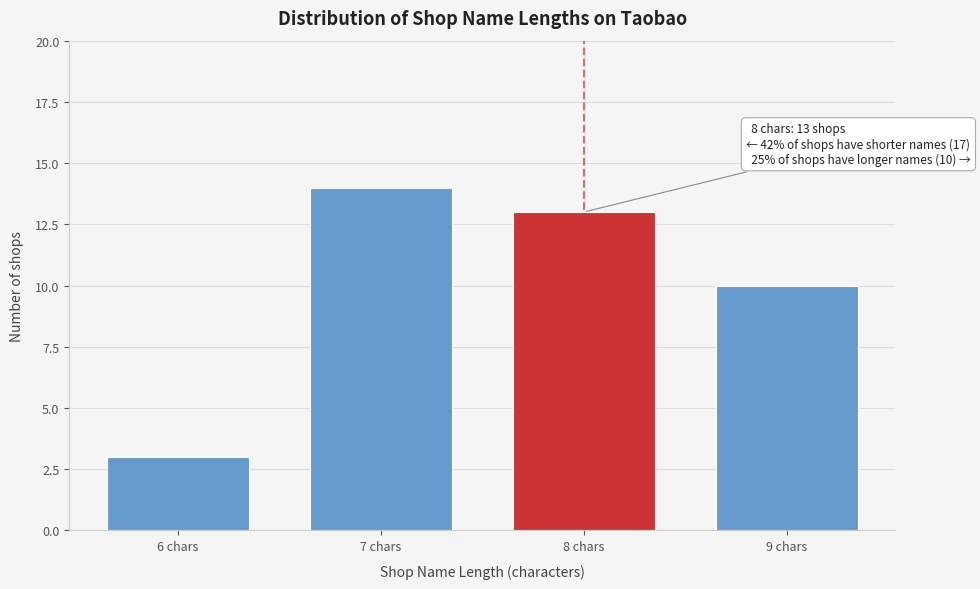

Reading left to right, transcribe all the data shown in this chart.

3	14	13	10